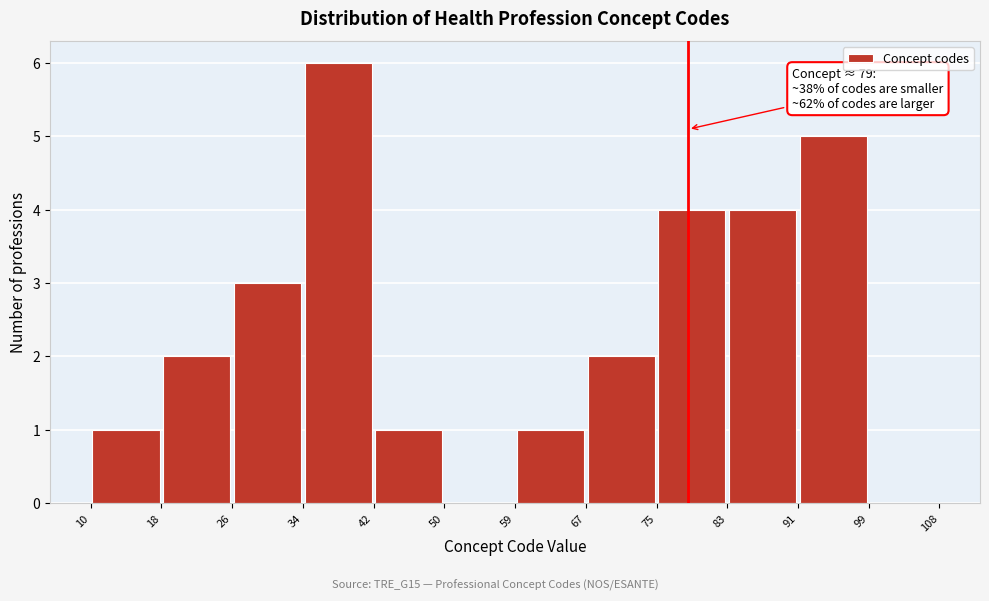

Which range on the x-axis has the tallest bar?

34 to 42